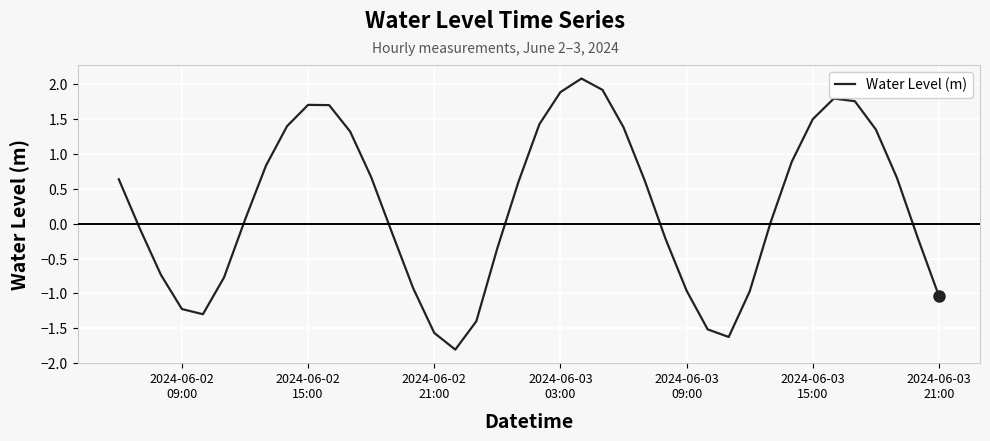

What is the difference between the maximum and minimum values?

3.9